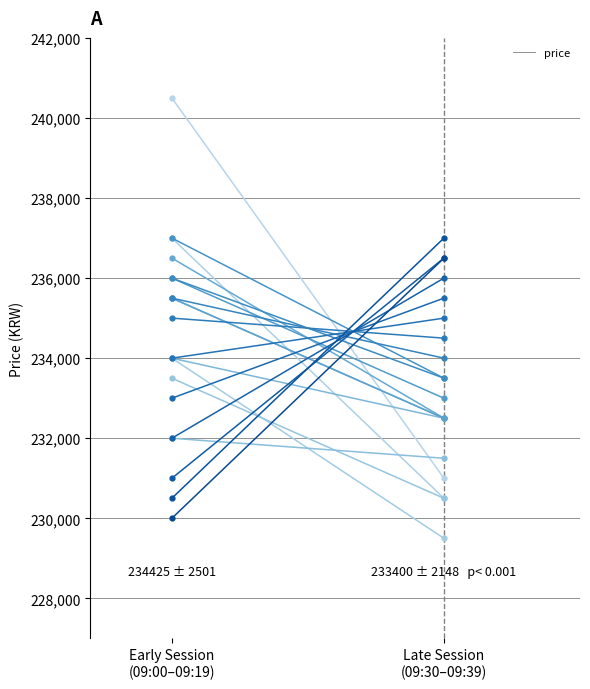

What is the change in value from Early Session
(09:00–09:19) to Late Session
(09:30–09:39)?

-9500